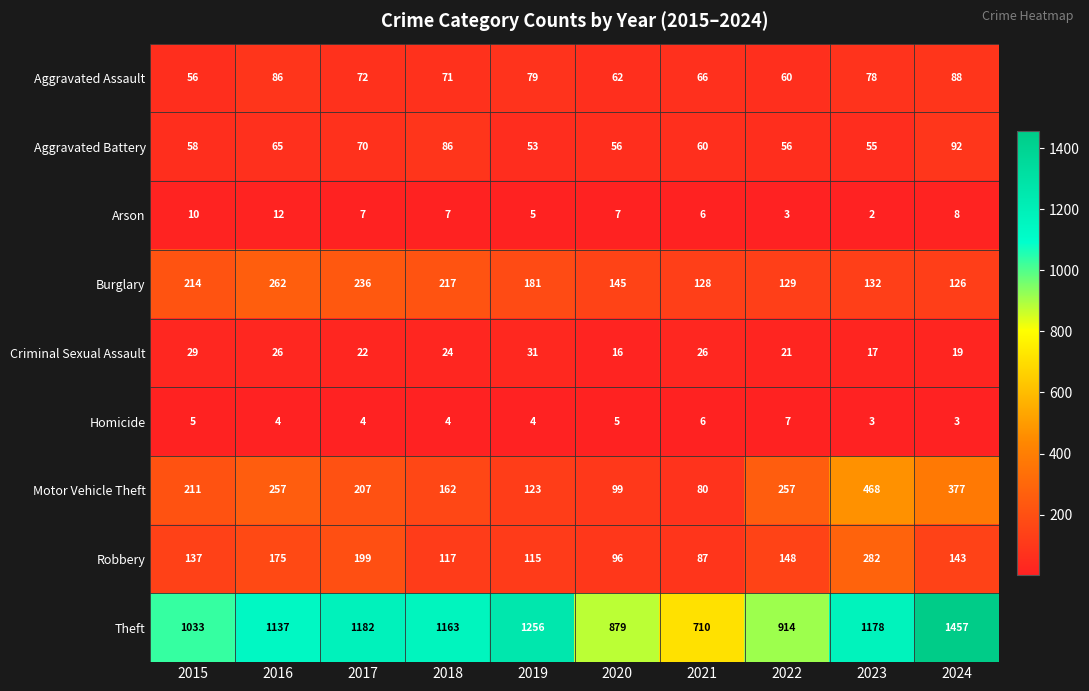

Count the number of categories in the chart.

10